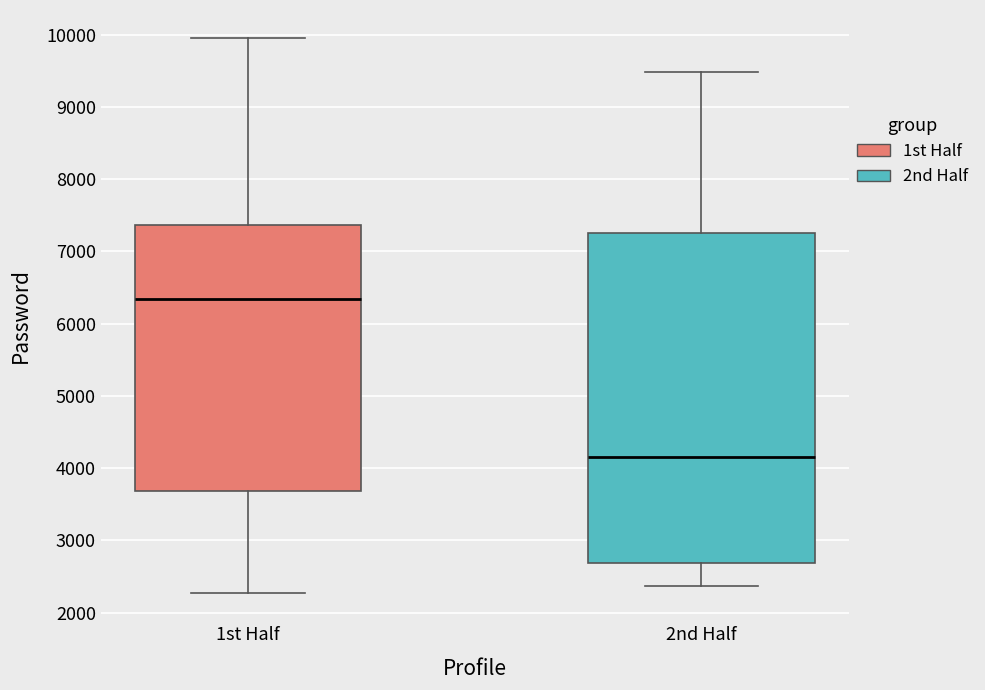

Which box is the tallest, from its lower edge to its upper edge?

2nd Half